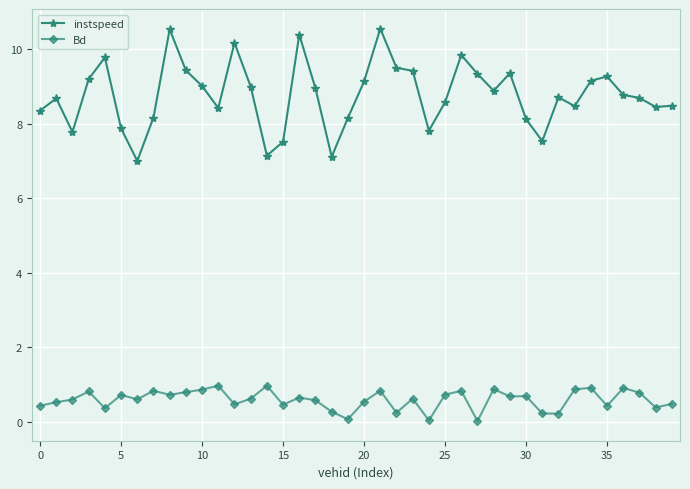

True or false: instspeed and Bd cross at least once.

False